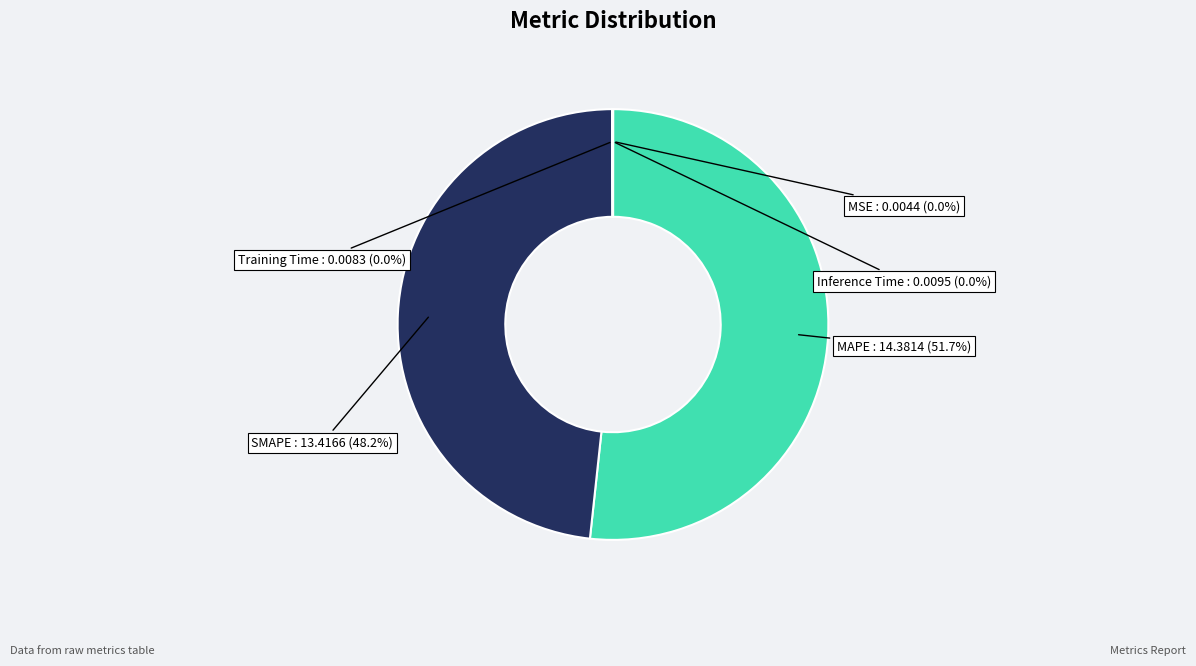

What is the largest slice in the pie chart?

MAPE